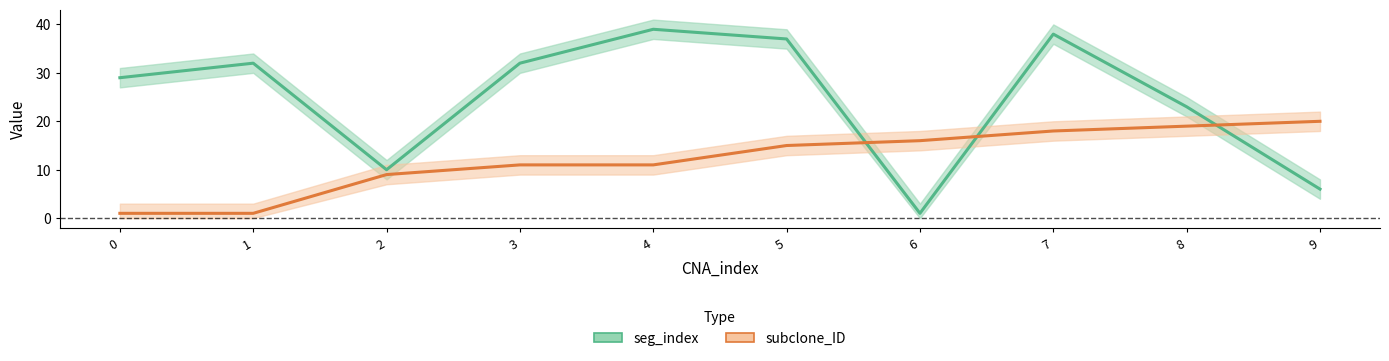

Which category has the highest value in the seg_index_line series?

4